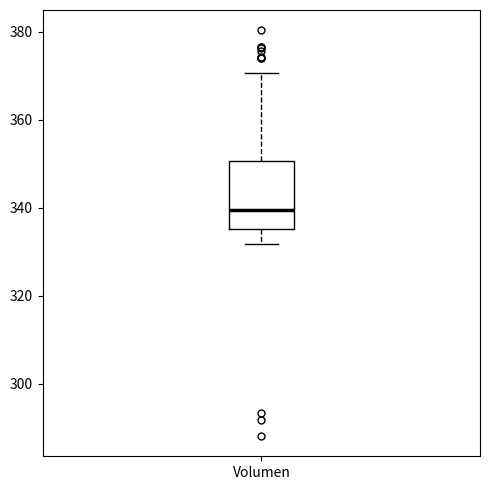

Transcribe this box plot: give where the median line is, the range the box spans, and where the two whiskers end, as read against the y-axis. The values are not printed on the chart, so give them approximately, as read against the axis.

median 340, box 336 to 350, whiskers 332 to 370